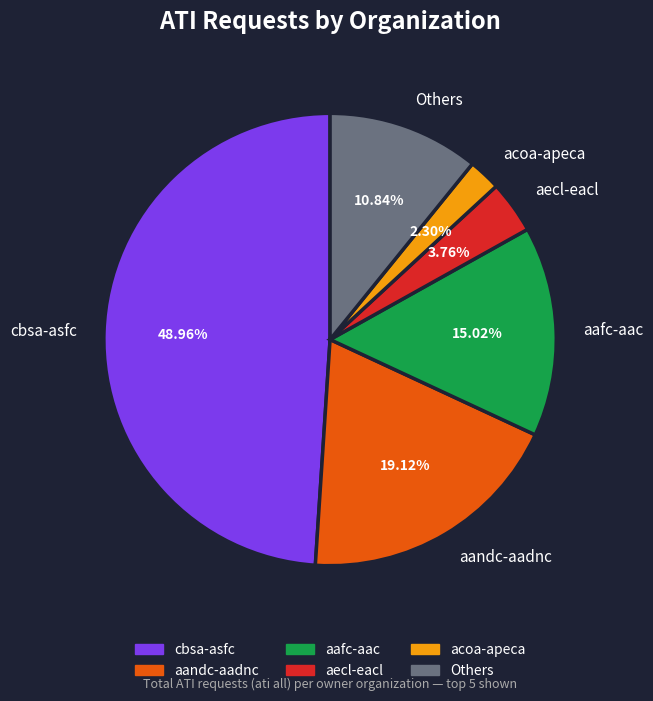

Count the number of slices in the pie.

6